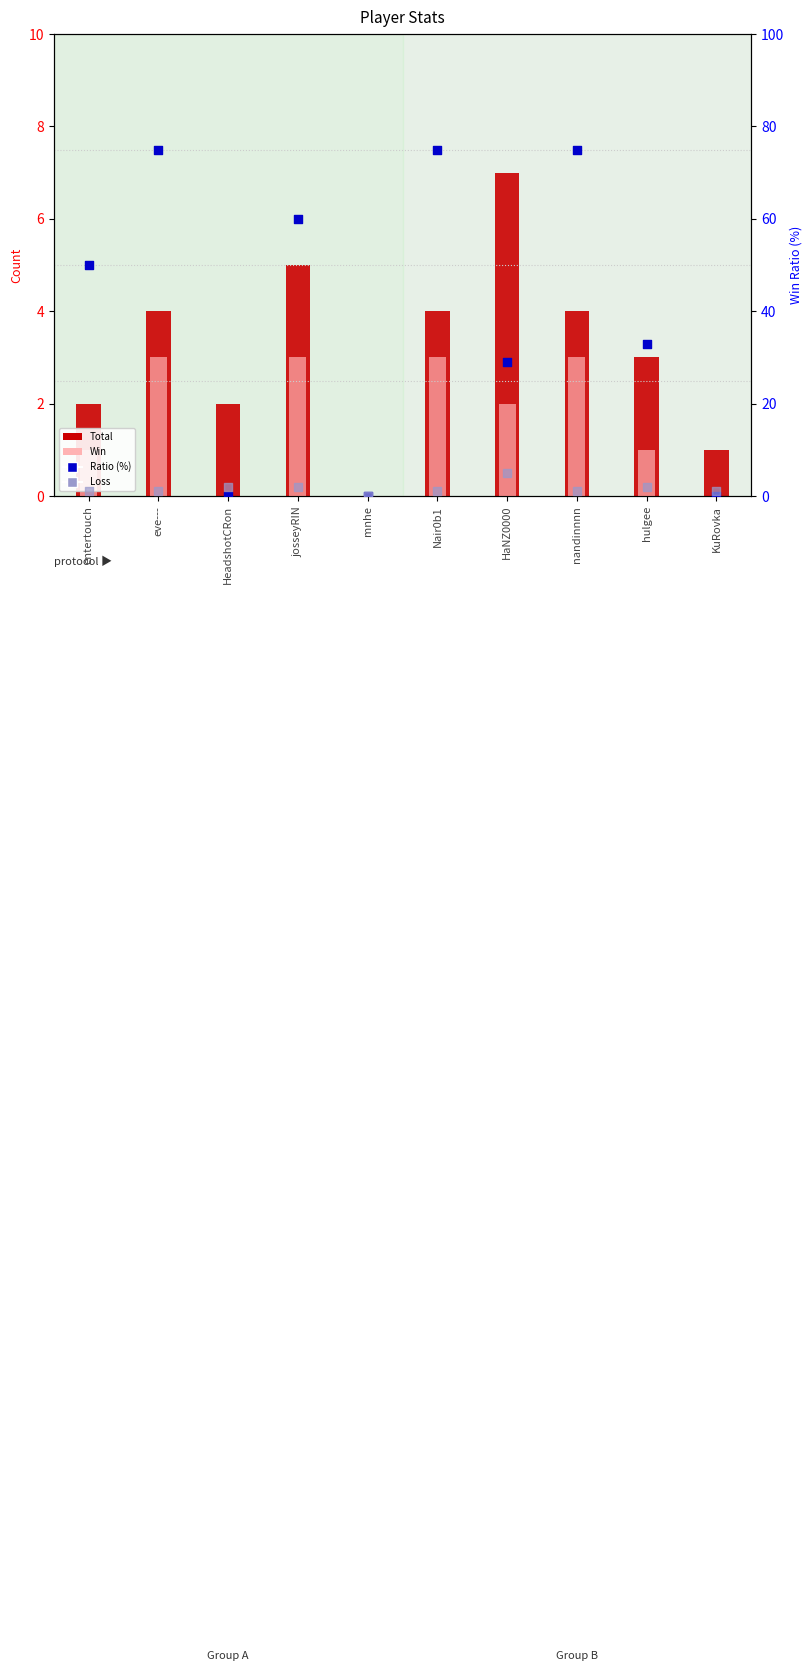

At which category is the sum across all series the highest?

eve---